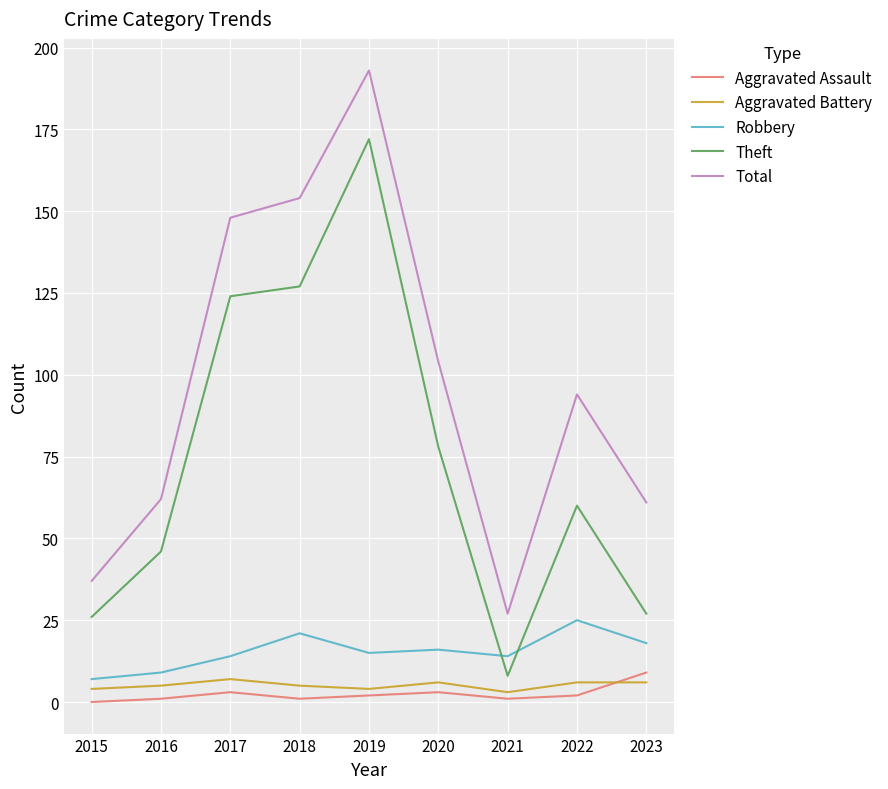

What is the lowest value of the Aggravated Battery series?

3